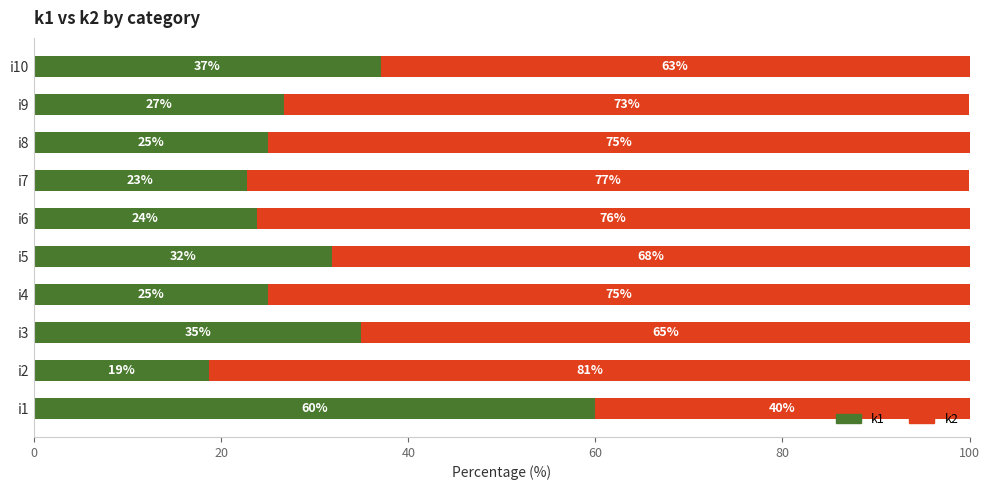

Count the number of categories in the chart.

10